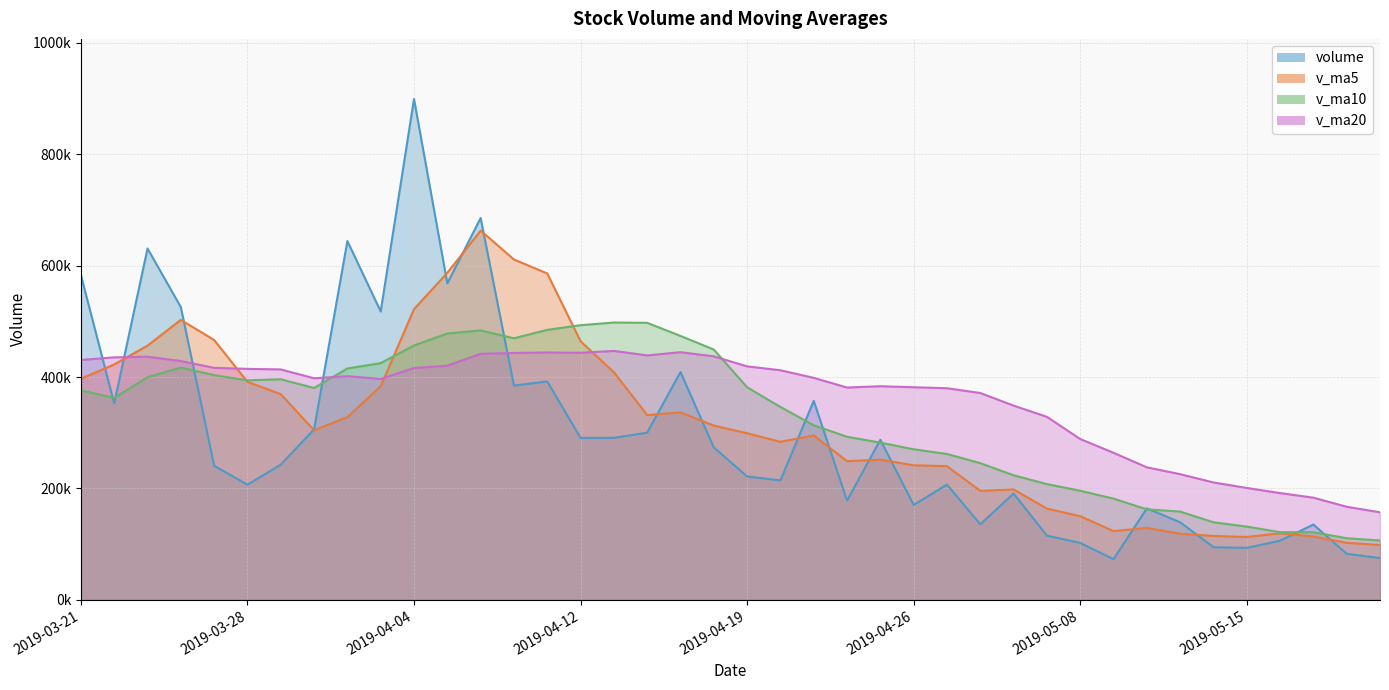

What is the difference between the maximum and second lowest values in the v_ma20 series?

279817.6